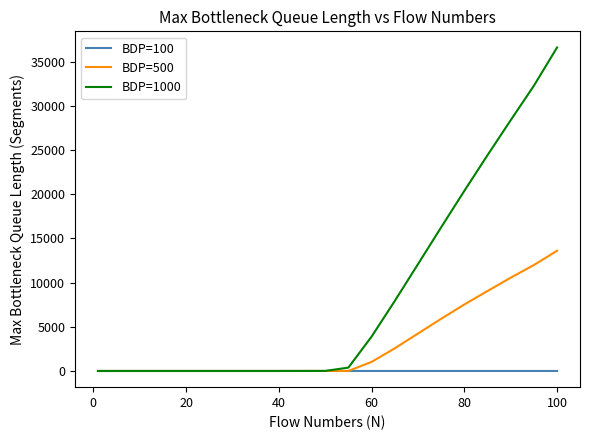

What is the difference between the maximum and minimum values in the BDP=1000 series?

36585